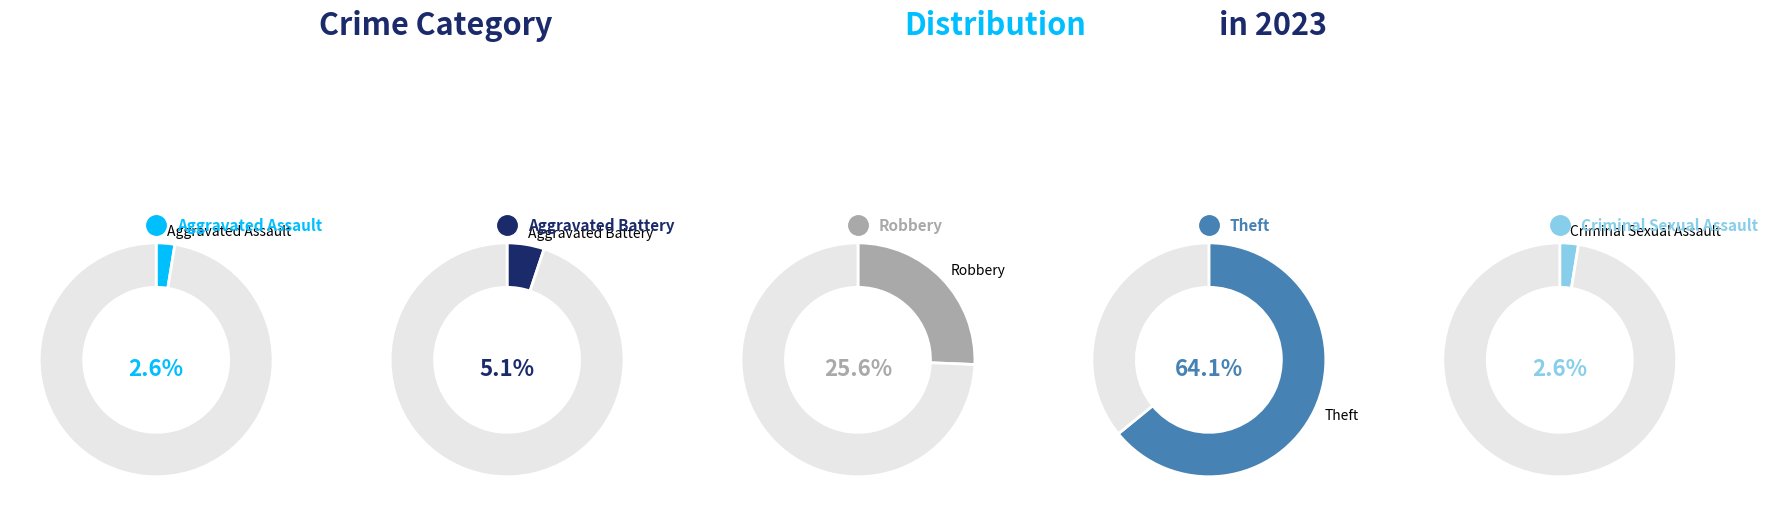

Is it true that Aggravated Assault is 8% of the pie?

False